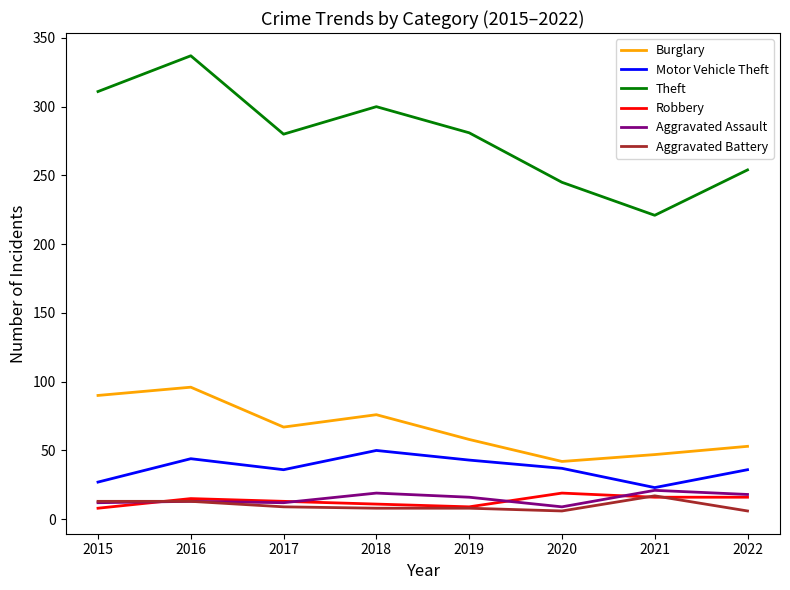

Which series has the largest total across all categories?

Theft